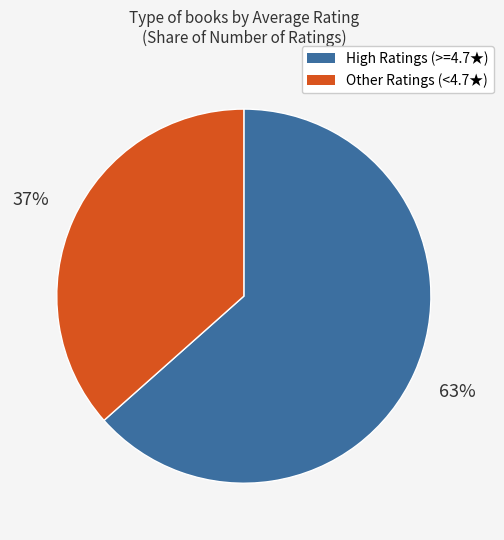

Does any single category account for the majority?

Yes